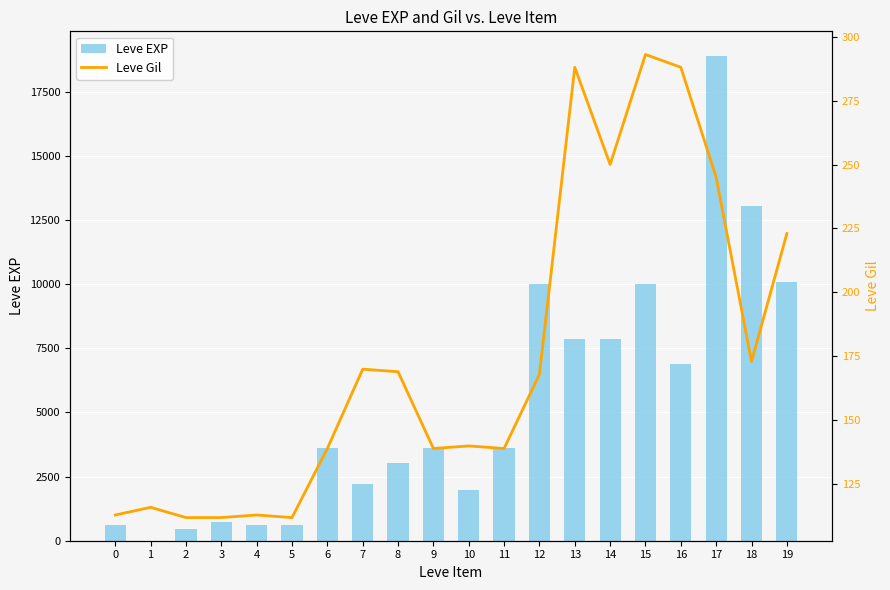

Read the Leve EXP value at 15.

9990